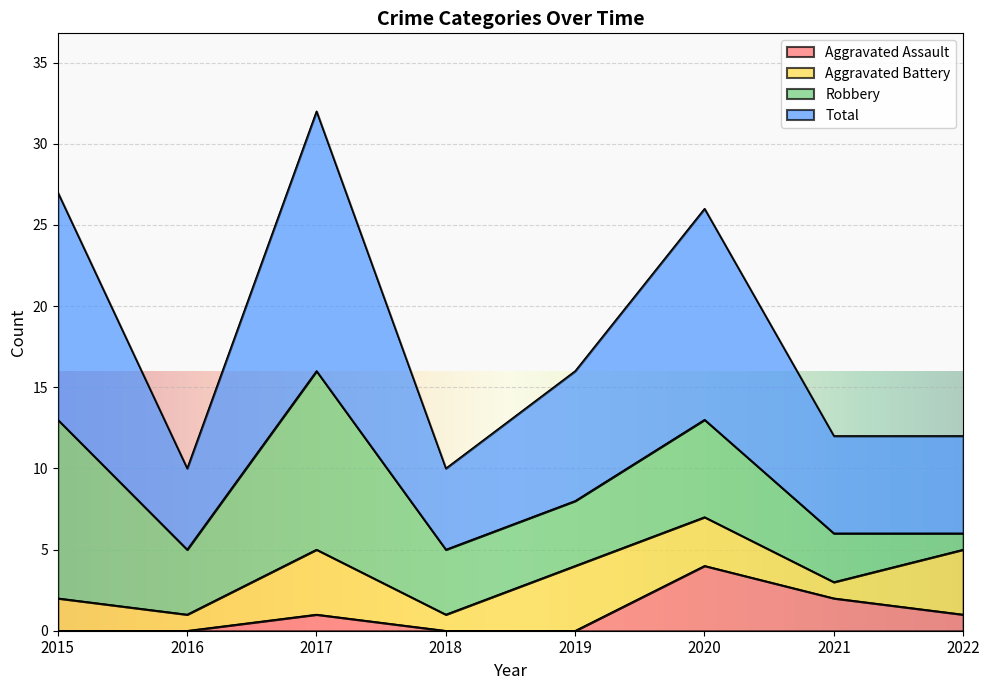

What is the difference between the maximum and second lowest values in the Total series?

22